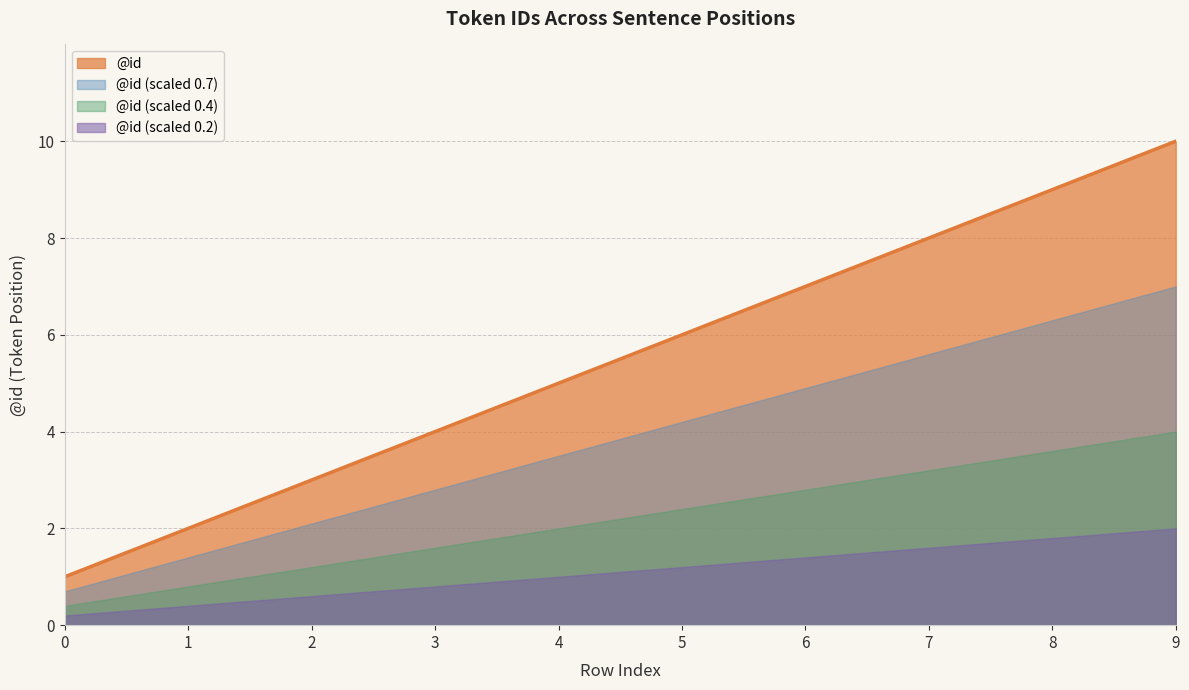

Is it true that the value at 2 is 3?

True